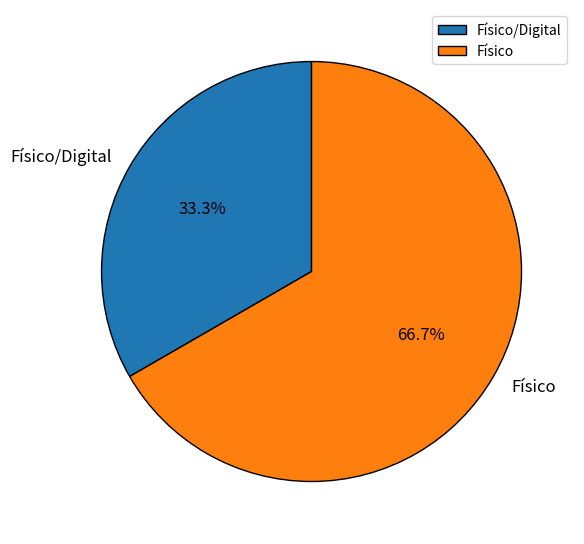

Is the sum of Físico/Digital and Físico greater than half?

Yes